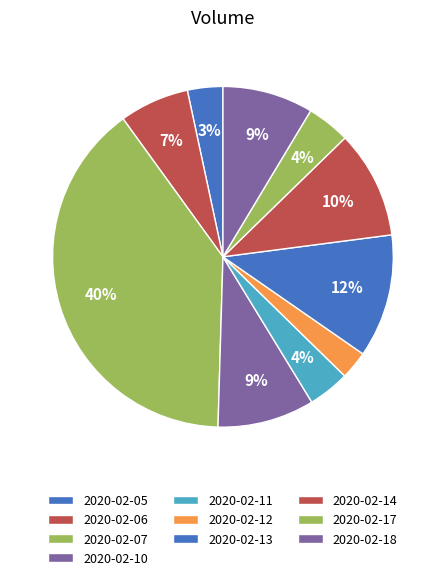

Count the number of slices in the pie.

10